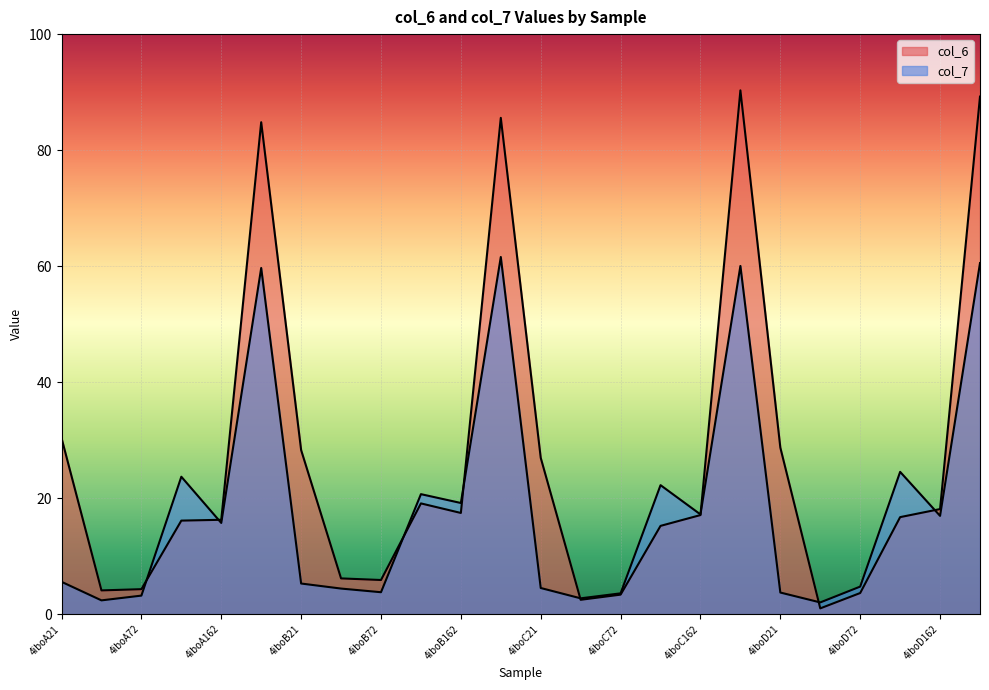

How many data points does each series have?

24